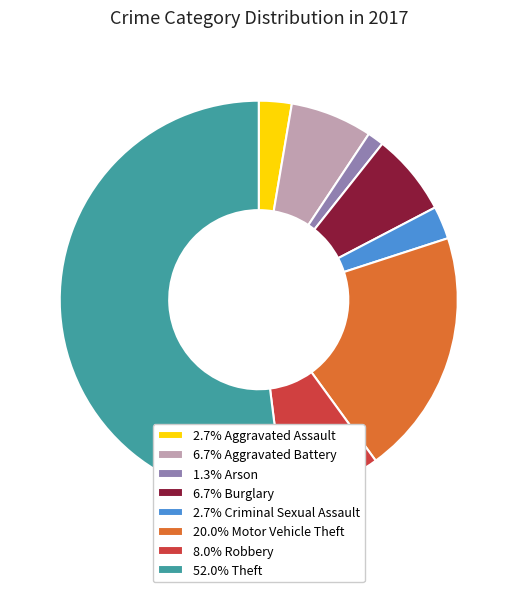

Combined, do 8.0% Robbery and 2.7% Aggravated Assault account for over 50%?

No